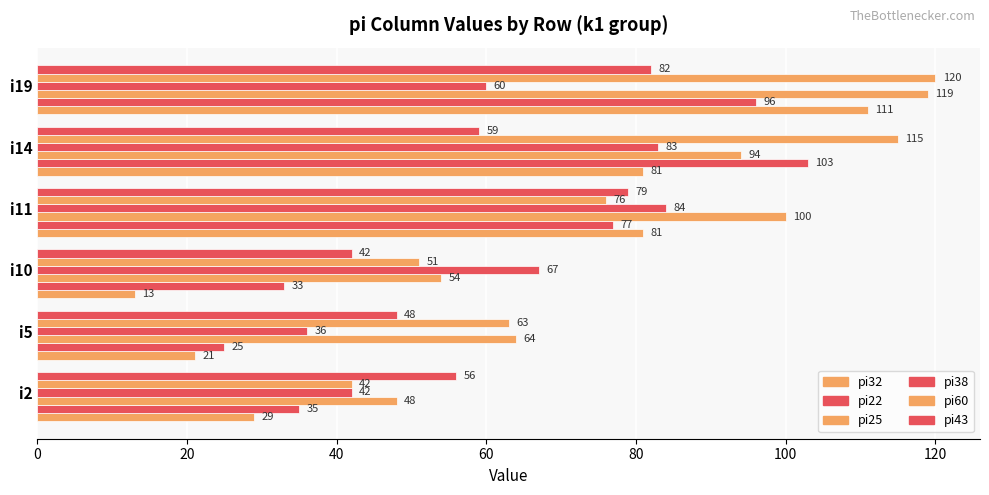

Count the number of data series in this chart.

6